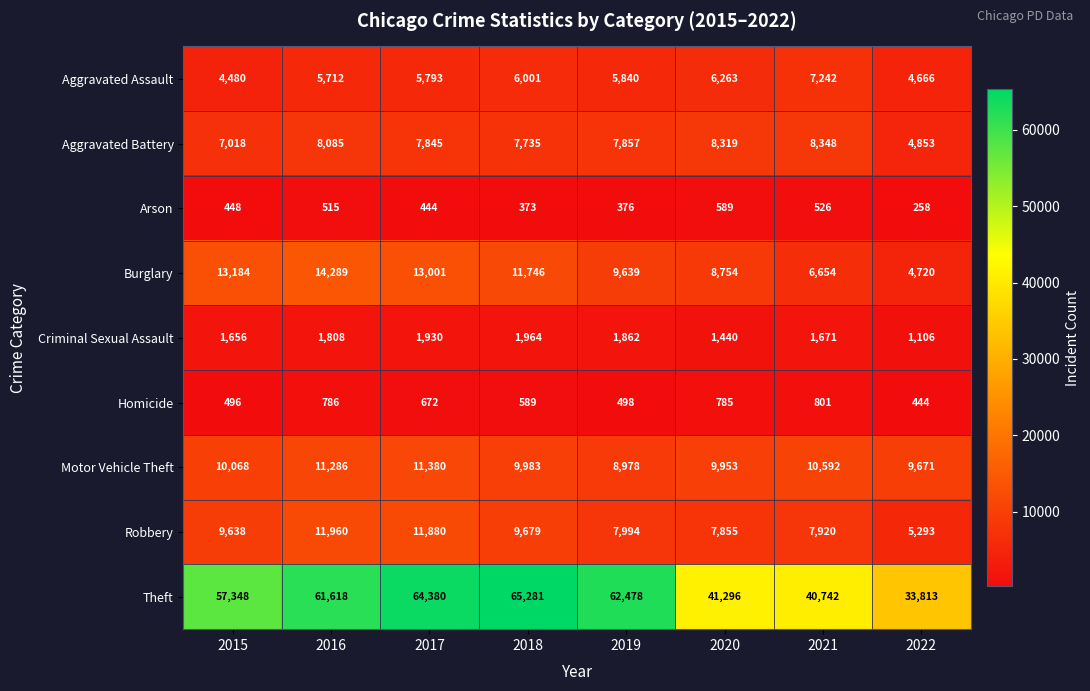

Which series has the largest total across all categories?

Theft